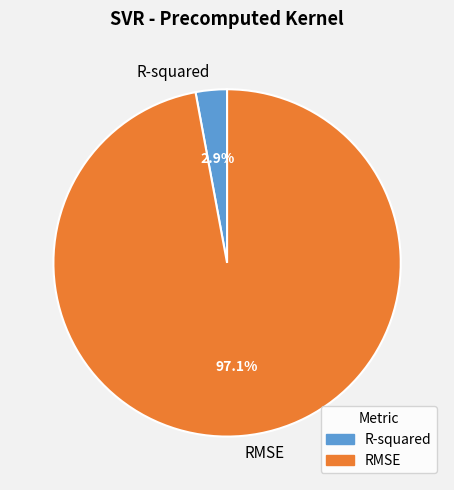

Rank the categories by value from lowest to highest.

R-squared, RMSE